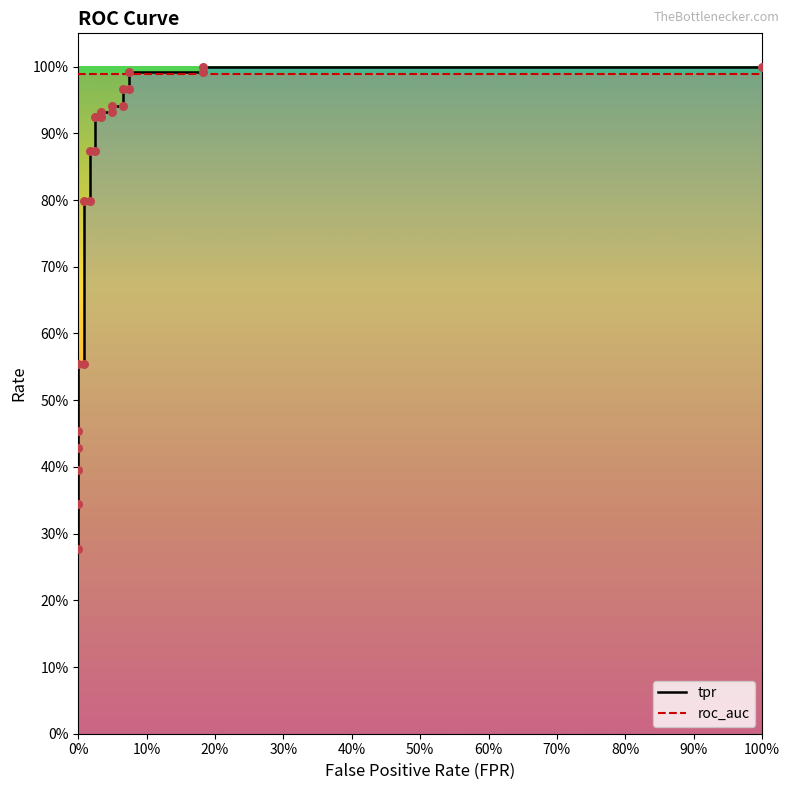

What are all the series names shown in the legend?

tpr, roc_auc